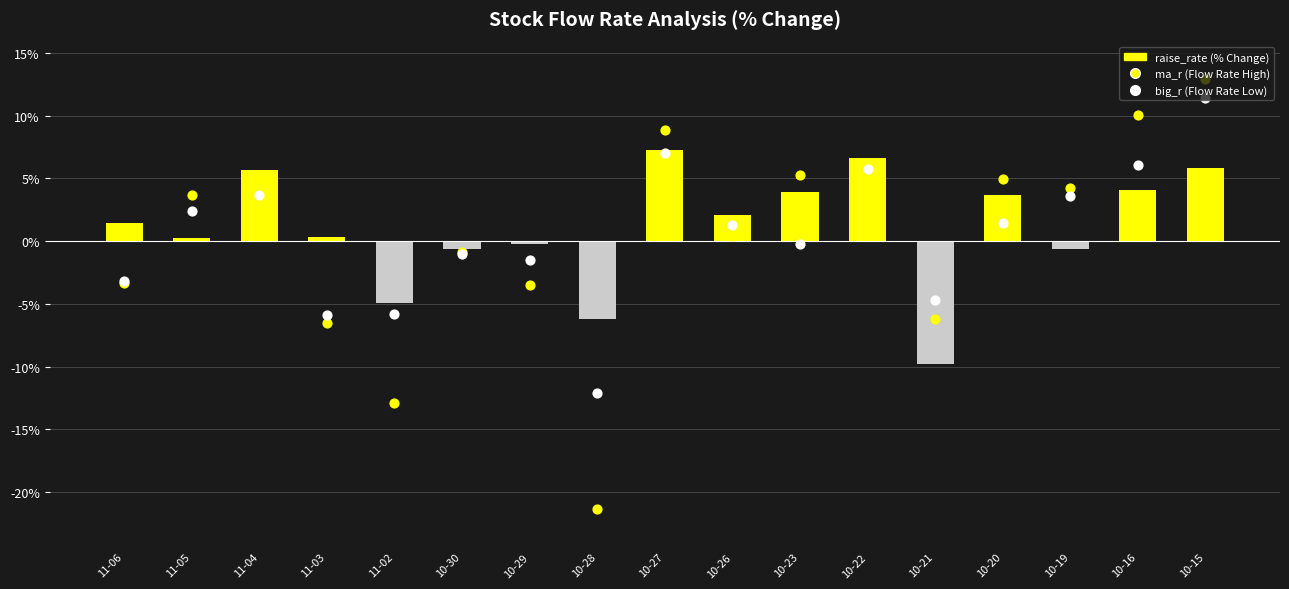

What is the total value across all series at 10-22?

15.5